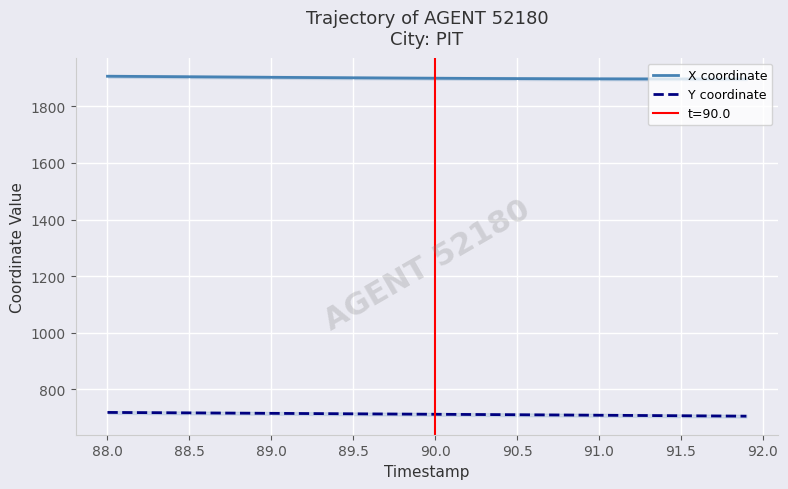

True or false: X coordinate has more than 1 interior local peaks.

False